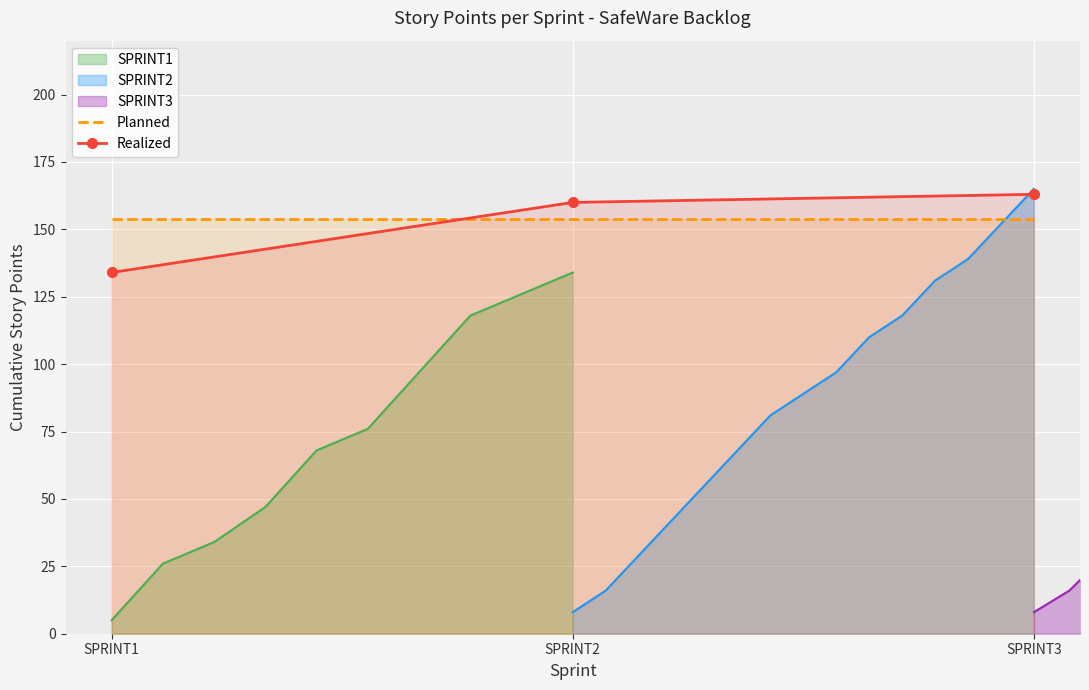

At how many categories does at least one series exceed 144?

3